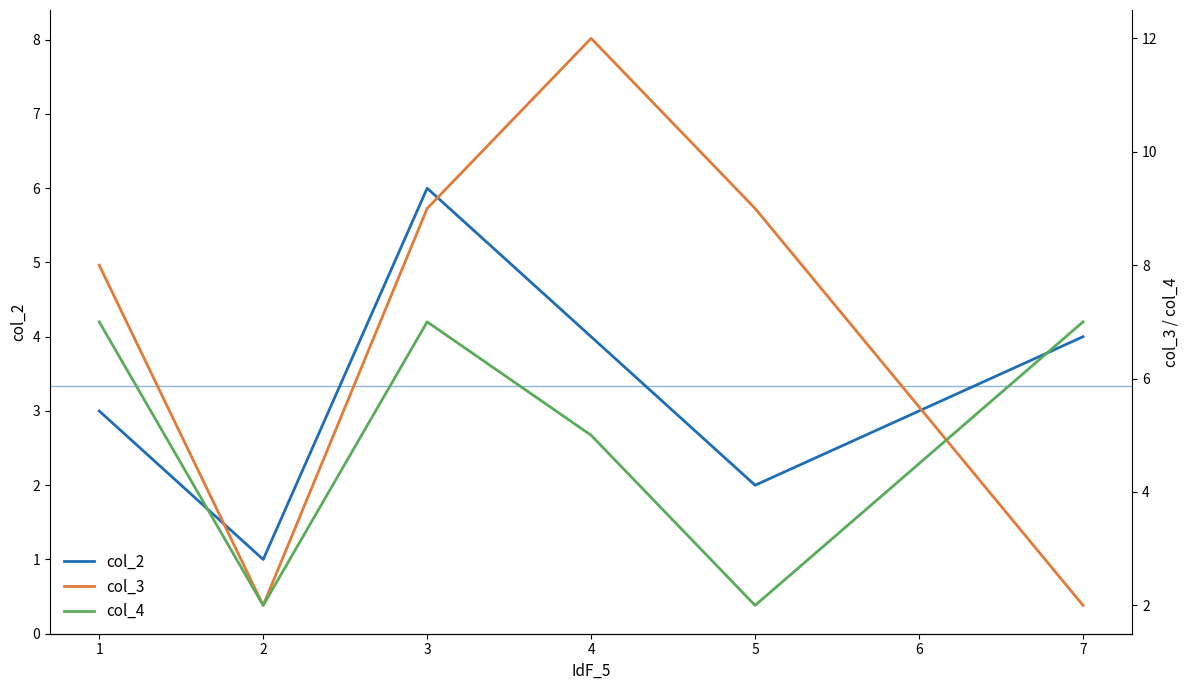

The value of col_2 at 2 is 1. True or false?

True